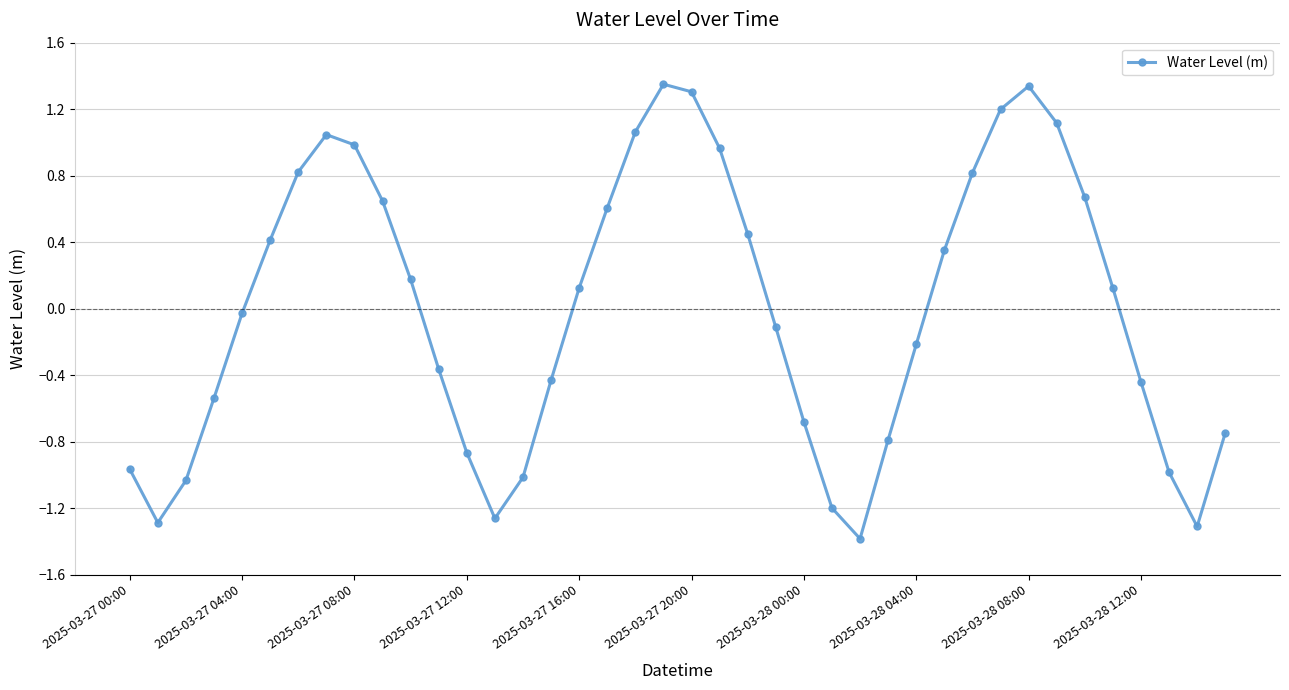

What is the difference between the maximum and minimum values?

2.7